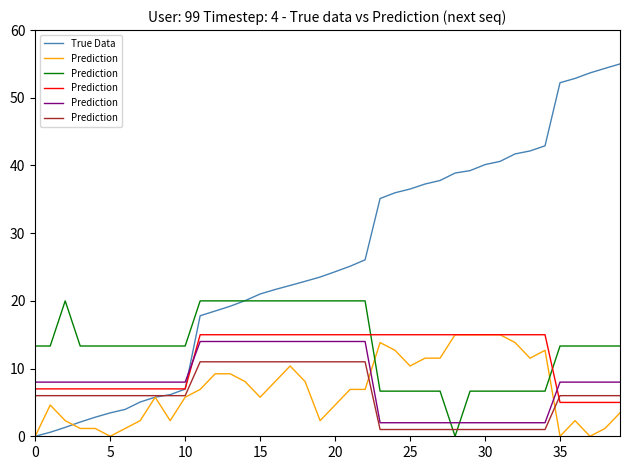

The value of True Data at 35 is 52.2. True or false?

True